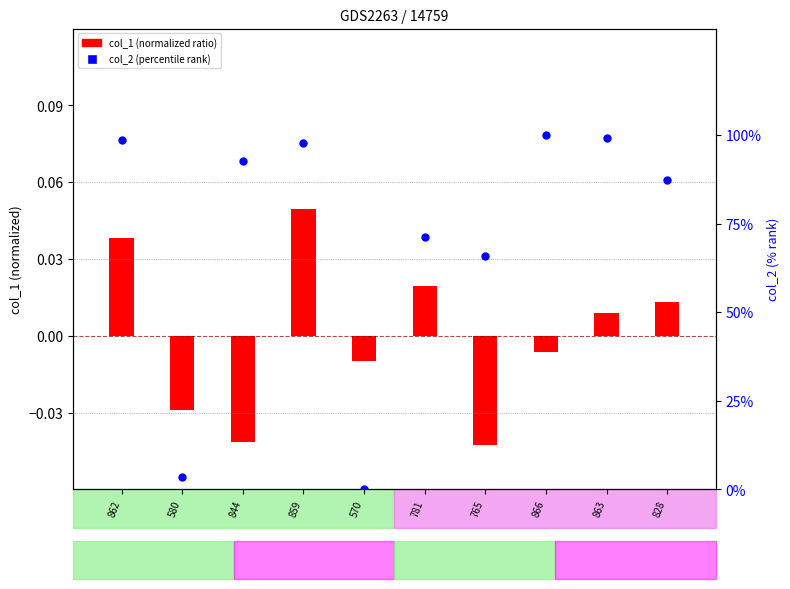

What is the total value across all series at 862?

1.0